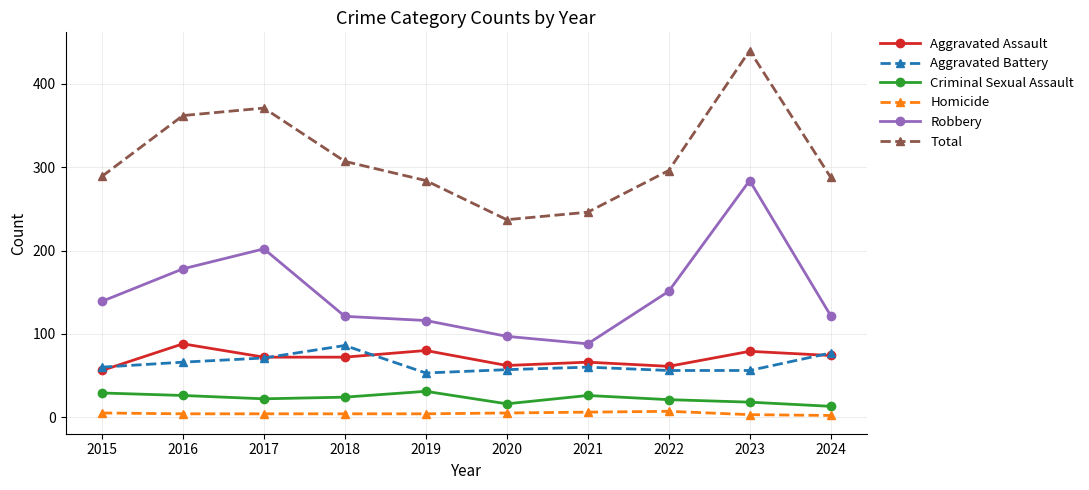

What is the difference between the maximum and minimum values in the Aggravated Assault series?

32